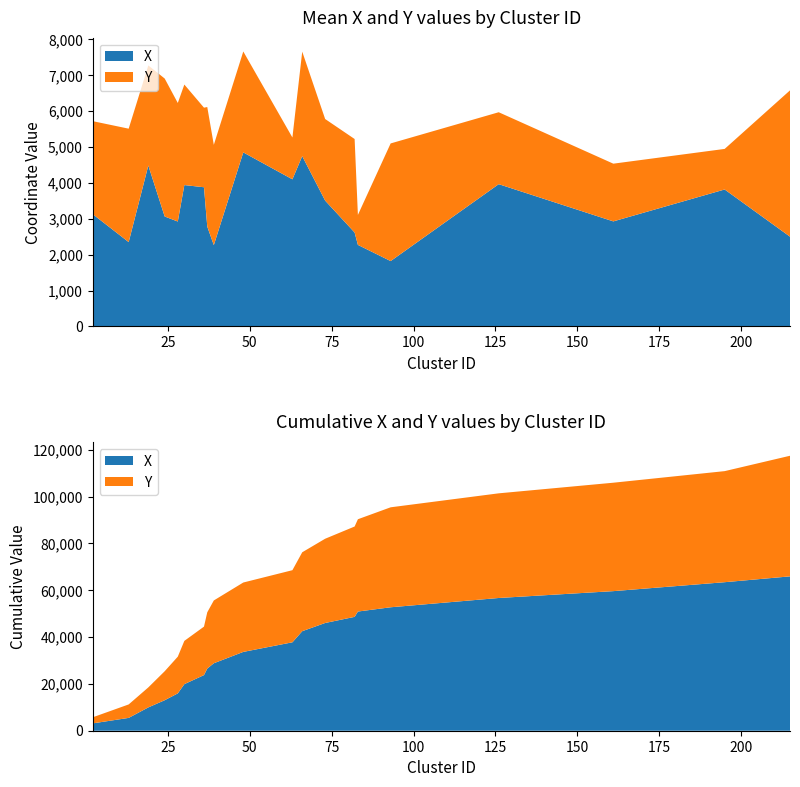

Reading right to left, extract all data points from this chart.

X: 215=2499	195=3817	161=2928	126=3965	93=1822	83=2273	82=2618	73=3507	66=4746	63=4100	48=4850	39=2267	37=2783	36=3879	30=3940	28=2924	24=3064	19=4484	13=2351	2=3131
Y: 215=4083	195=1130	161=1608	126=2004	93=3278	83=835	82=2605	73=2273	66=2911	63=1165	48=2812	39=2794	37=3331	36=2217	30=2800	28=3303	24=3844	19=2789	13=3160	2=2590